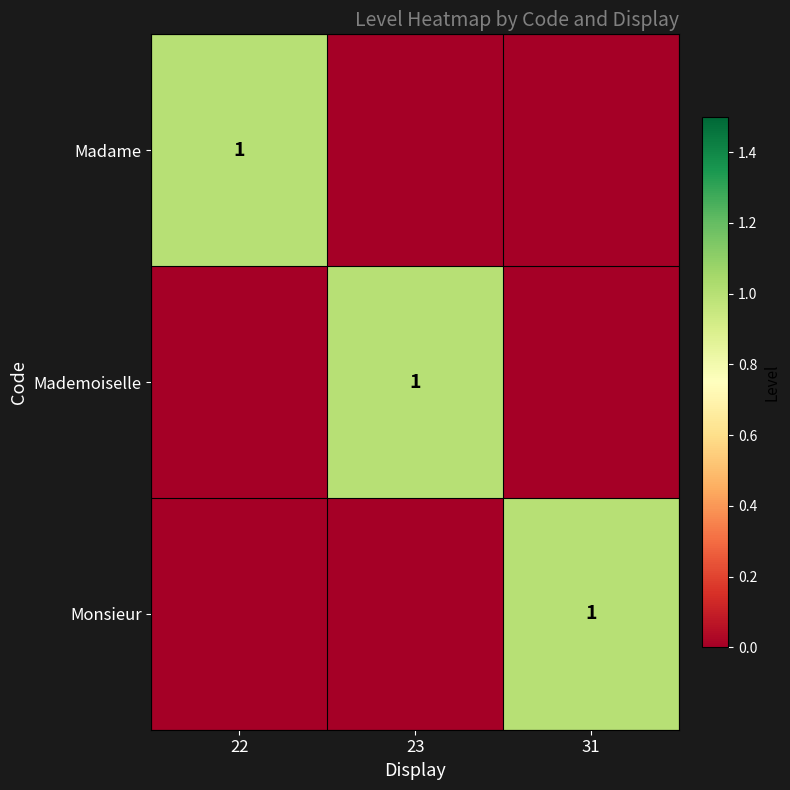

How many data points does each series have?

3